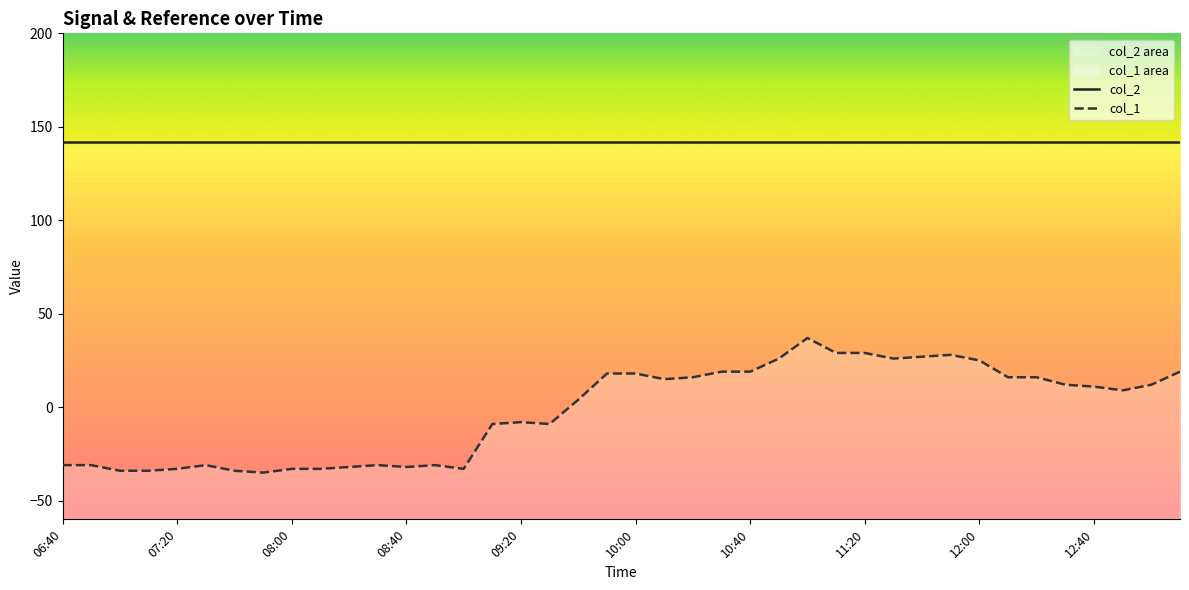

At how many categories does at least one series exceed -28?

40